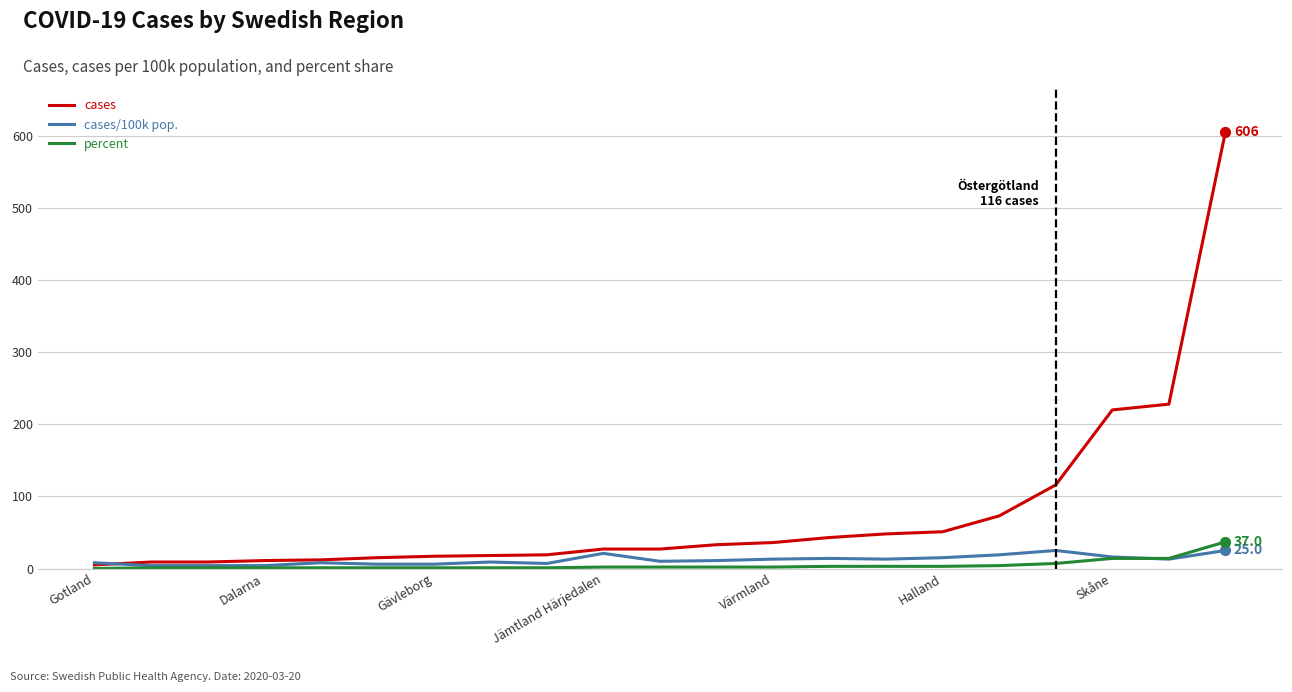

Which series has the largest total across all categories?

cases